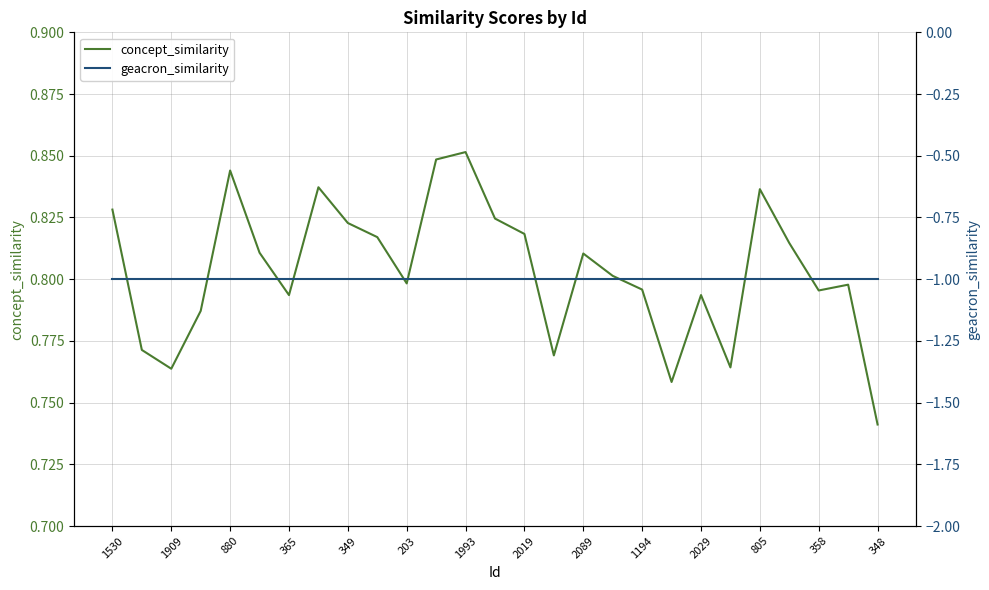

Where is the first local minimum for concept_similarity?

1909